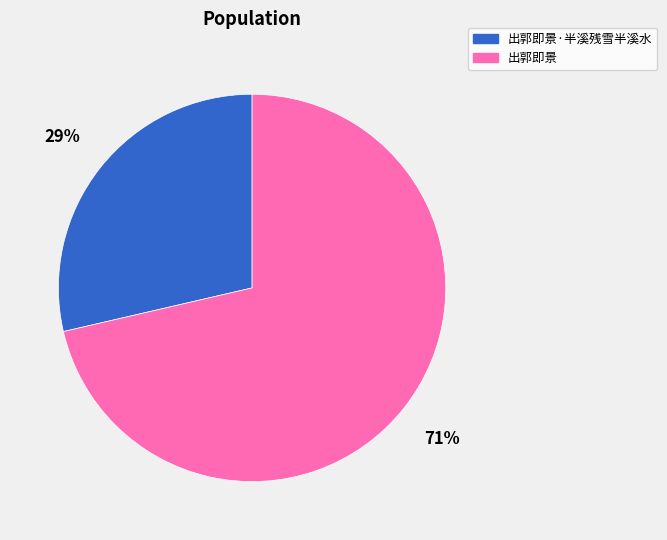

Which has a higher value, 出郭即景 or 出郭即景·半溪残雪半溪水?

出郭即景